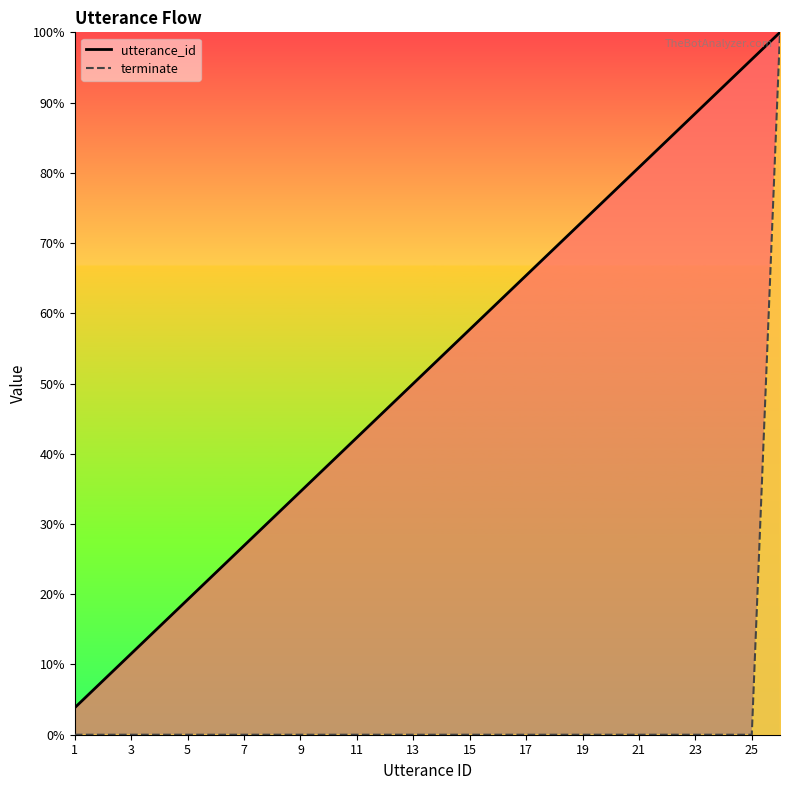

Is this an area chart (filled region under the line)?

No